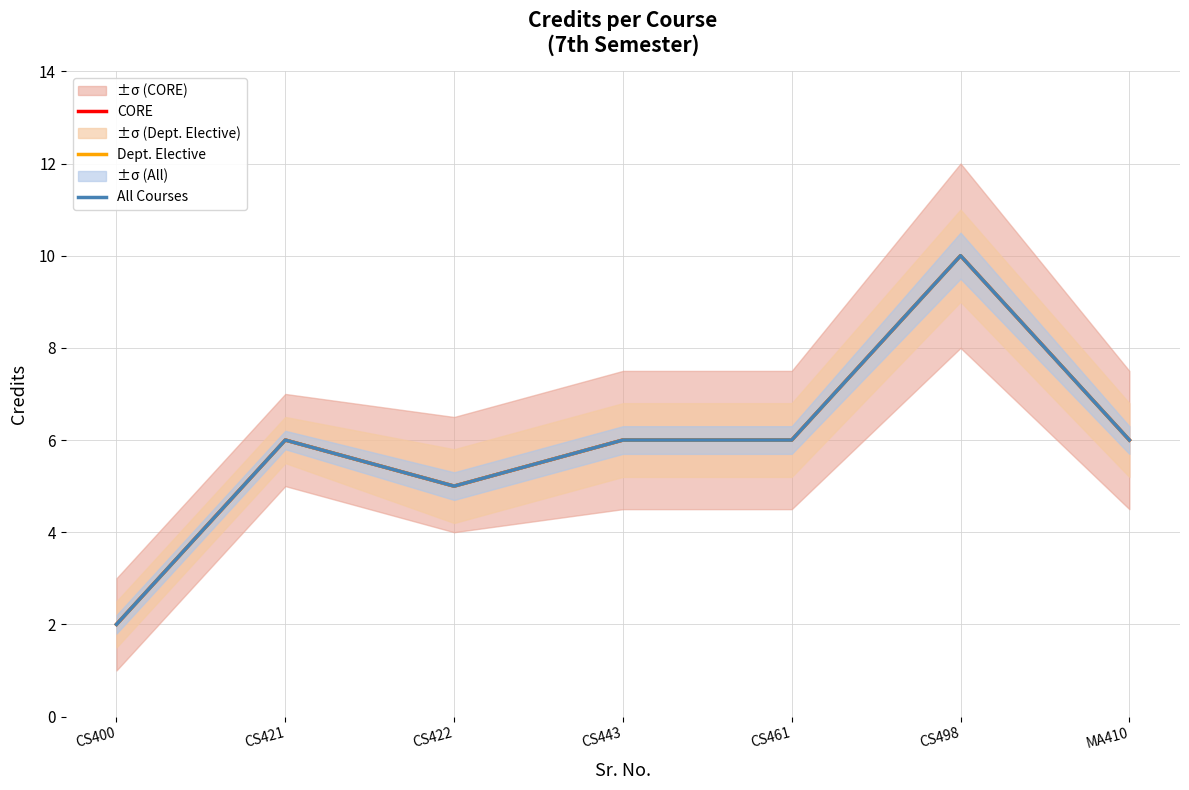

What is the minimum value shown in the chart?

2